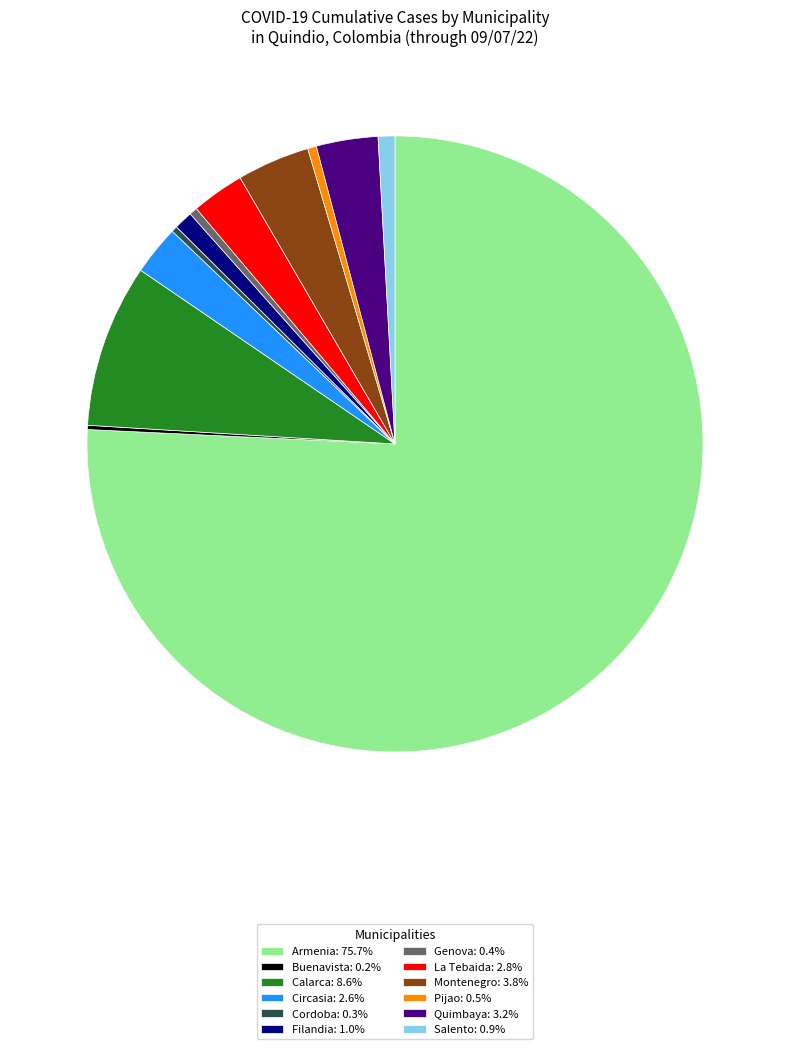

Combined, do La Tebaida: 2.8% and Calarca: 8.6% account for over 50%?

No